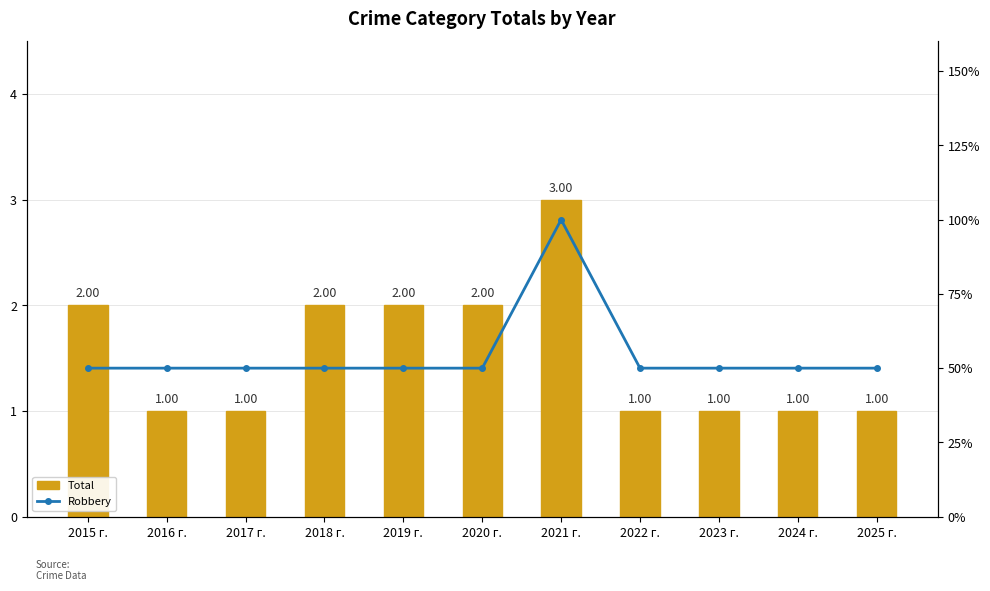

Which series has the largest total across all categories?

Total